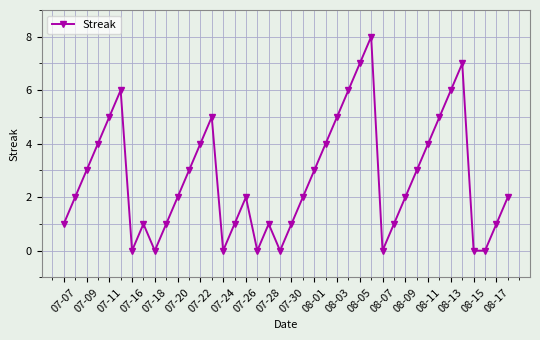

How many interior local peaks (higher than both neighbors) does the data have?

7